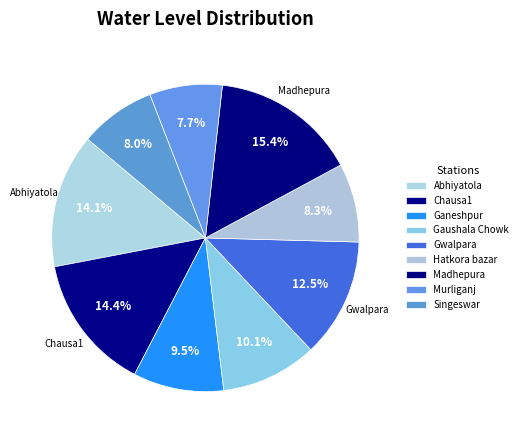

What is the largest slice in the pie chart?

Madhepura